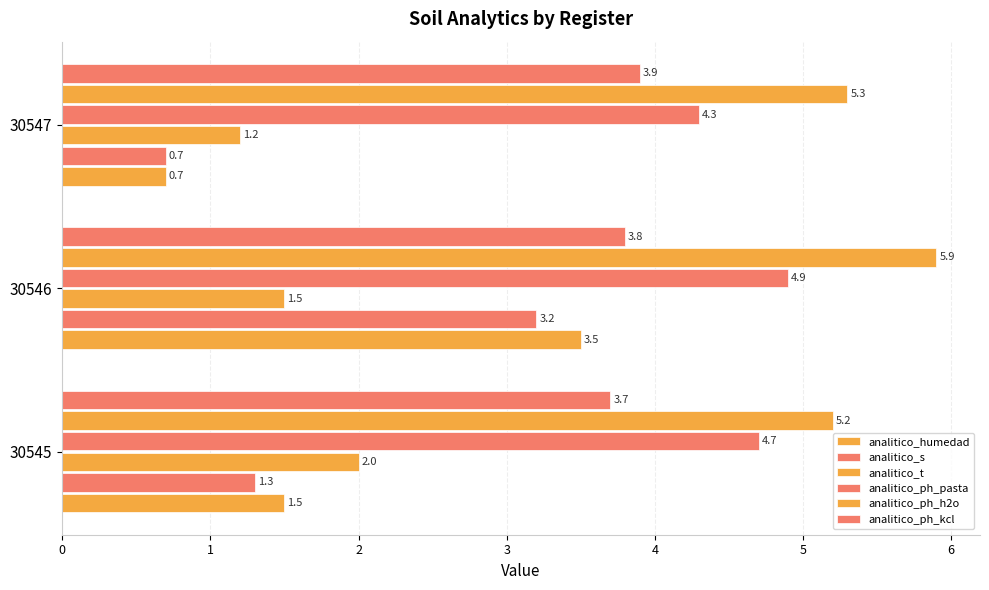

How many data points does each series have?

3